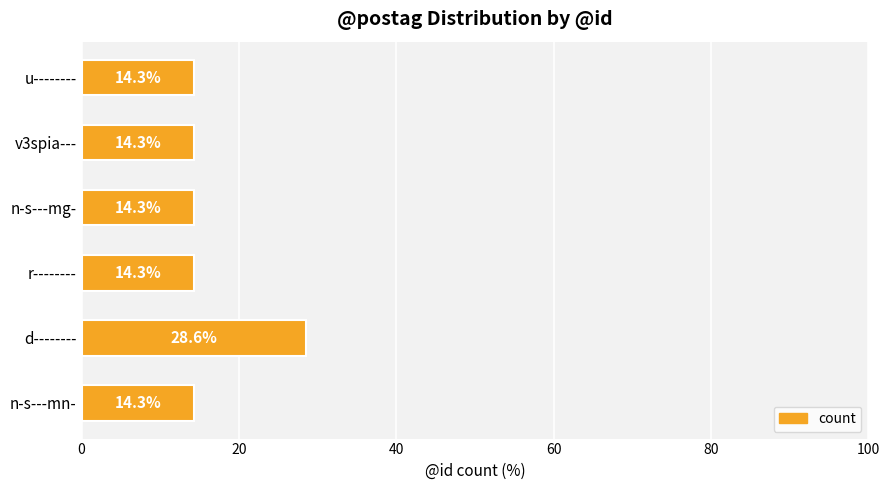

At which category does the chart reach its peak across all series?

d--------